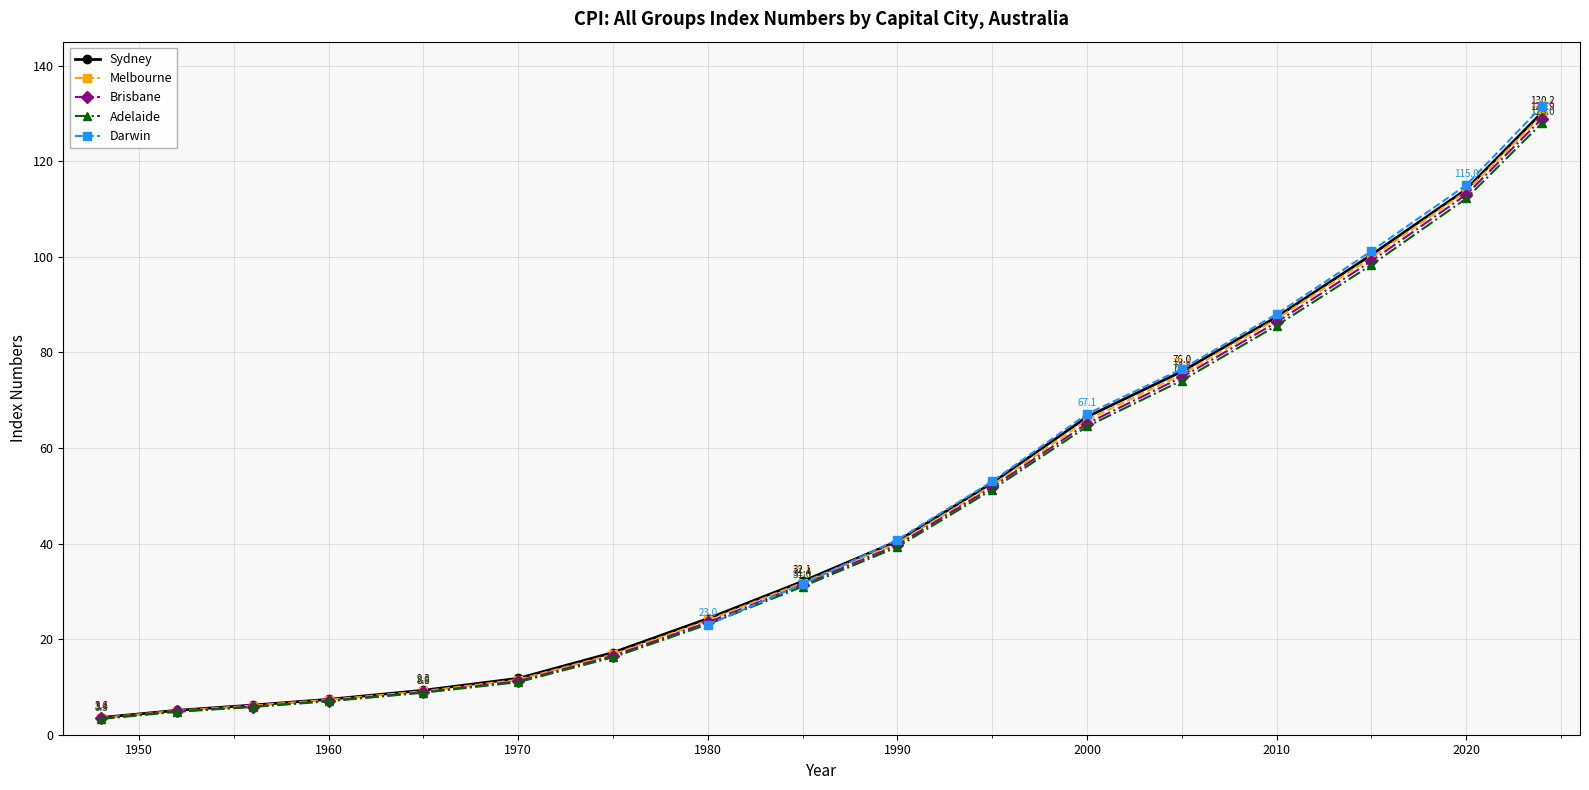

The value of Sydney at 2010 is 113.8. True or false?

False